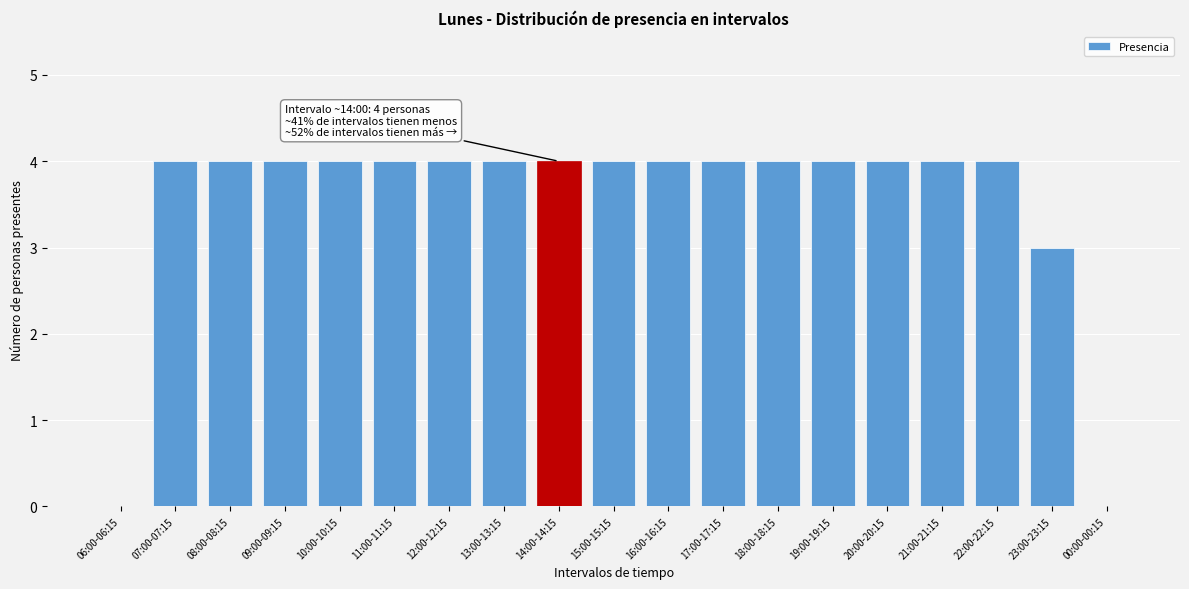

Reading right to left, list all the values displayed in this chart.

00:00-00:15=0	23:00-23:15=3	22:00-22:15=4	21:00-21:15=4	20:00-20:15=4	19:00-19:15=4	18:00-18:15=4	17:00-17:15=4	16:00-16:15=4	15:00-15:15=4	14:00-14:15=4	13:00-13:15=4	12:00-12:15=4	11:00-11:15=4	10:00-10:15=4	09:00-09:15=4	08:00-08:15=4	07:00-07:15=4	06:00-06:15=0